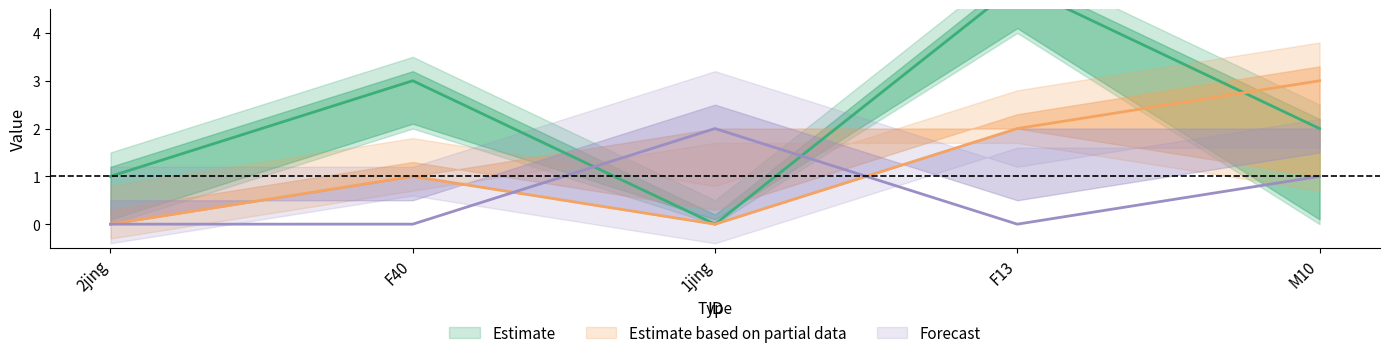

True or false: CI01000026_3730463_3730710.B has a value of -2 at 1jing.

False